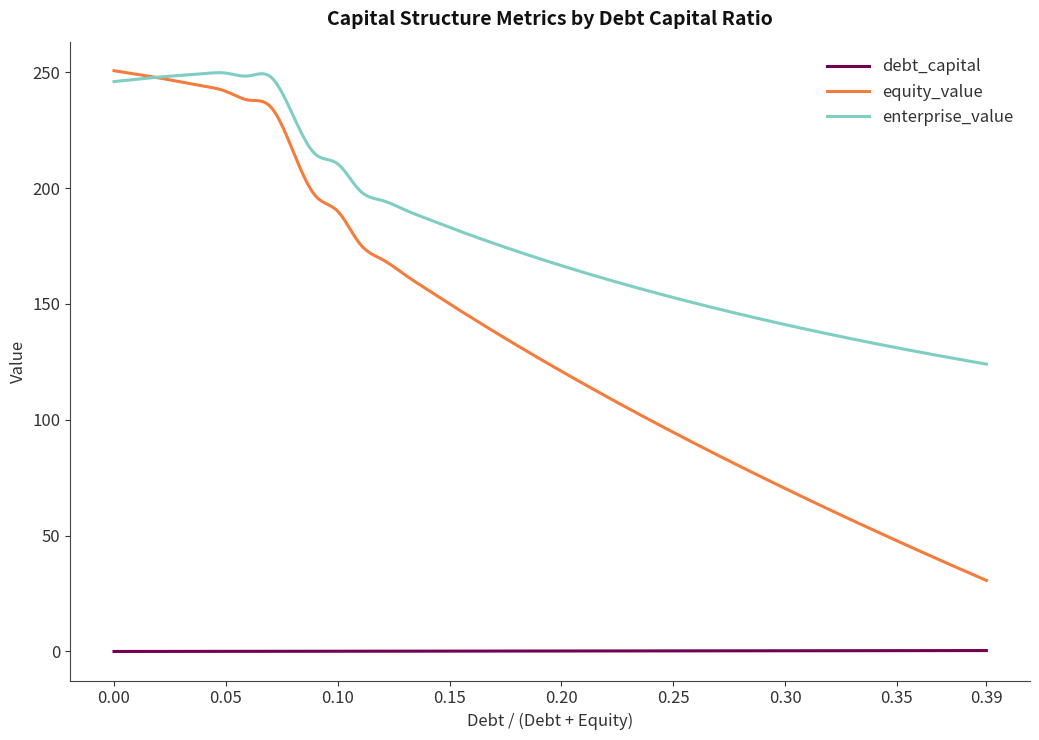

True or false: equity_value and debt_capital intersect in this chart.

False